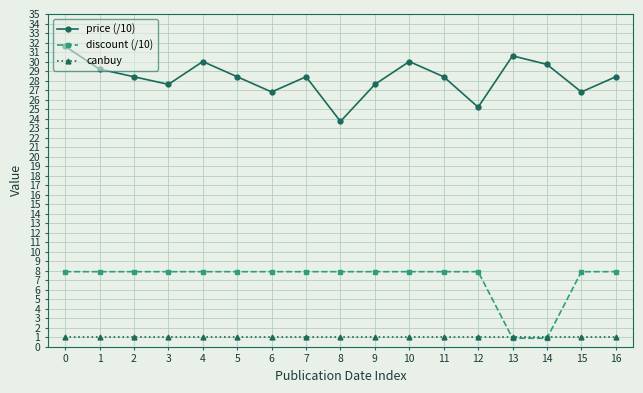

How many data points does each series have?

17